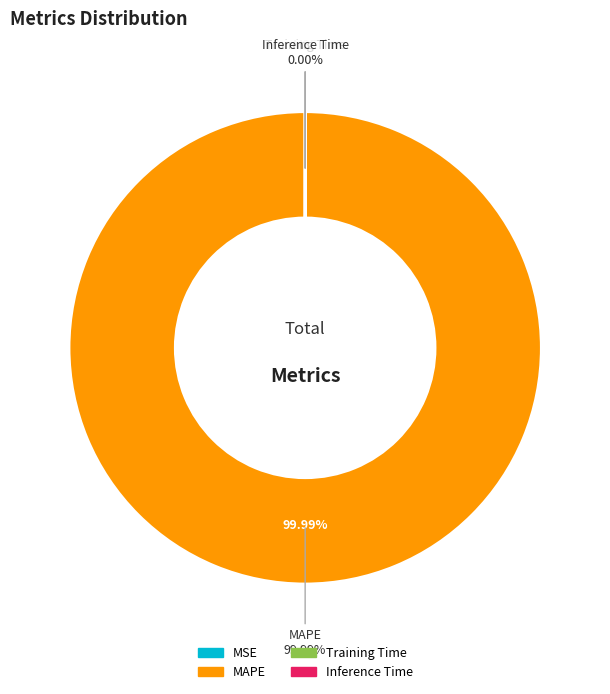

How many slices are in this pie chart?

4